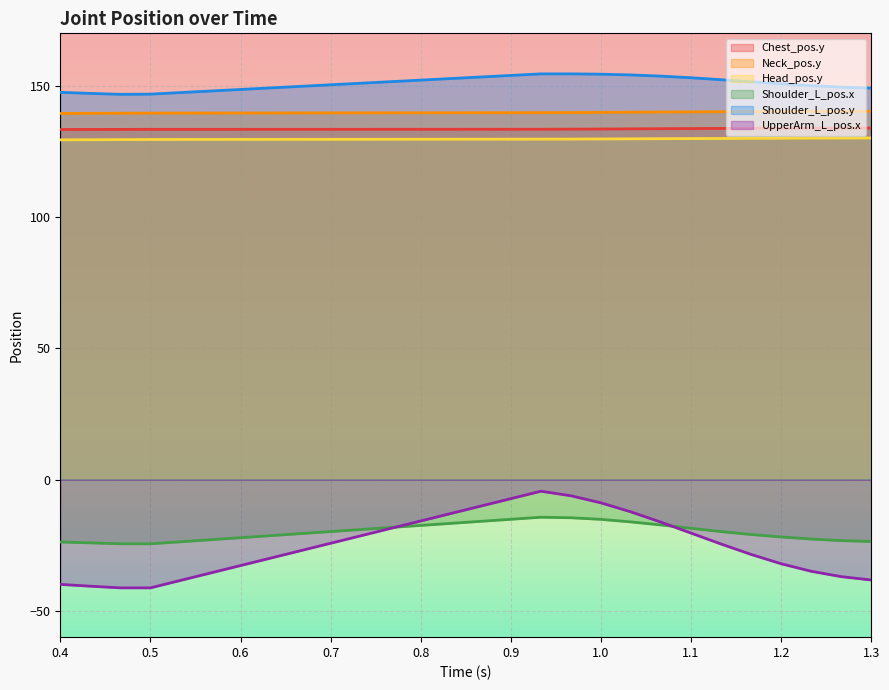

Reading left to right, extract all data points from this chart.

Chest_pos.y: 133.4	133.4	133.4	133.4	133.5	133.5	133.6	133.6	133.7	133.7	133.8	133.8	133.9	133.9	133.9	133.9
Neck_pos.y: 139.5	139.5	139.6	139.6	139.8	139.8	139.9	140.0	140.0	140.1	140.1	140.2	140.2	140.3	140.3	140.3
Head_pos.y: 129.4	129.5	129.5	129.6	129.7	129.7	129.8	129.8	129.9	129.9	130.0	130.0	130.0	130.1	130.1	130.1
Shoulder_L_pos.x: -23.7	-24.1	-24.4	-24.5	-14.3	-14.5	-15.1	-16.1	-17.3	-18.5	-19.8	-20.9	-21.8	-22.6	-23.2	-23.6
Shoulder_L_pos.y: 147.5	147.1	146.8	146.8	154.6	154.6	154.4	154.2	153.7	153.1	152.3	151.5	150.8	150.1	149.5	149.1
UpperArm_L_pos.x: -39.9	-40.6	-41.2	-41.2	-4.4	-6.1	-8.8	-12.3	-16.2	-20.4	-24.5	-28.5	-32.0	-34.9	-37.0	-38.2